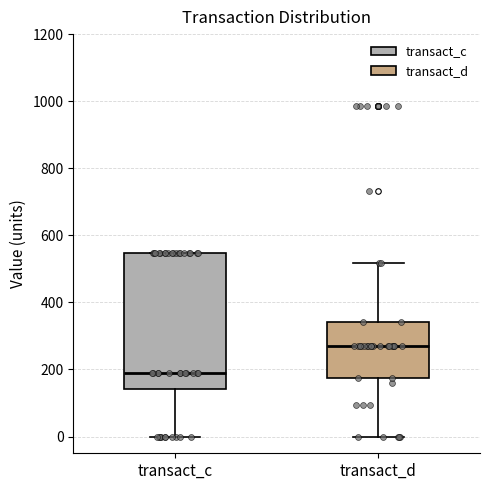

Which box's median line is the highest?

transact_d